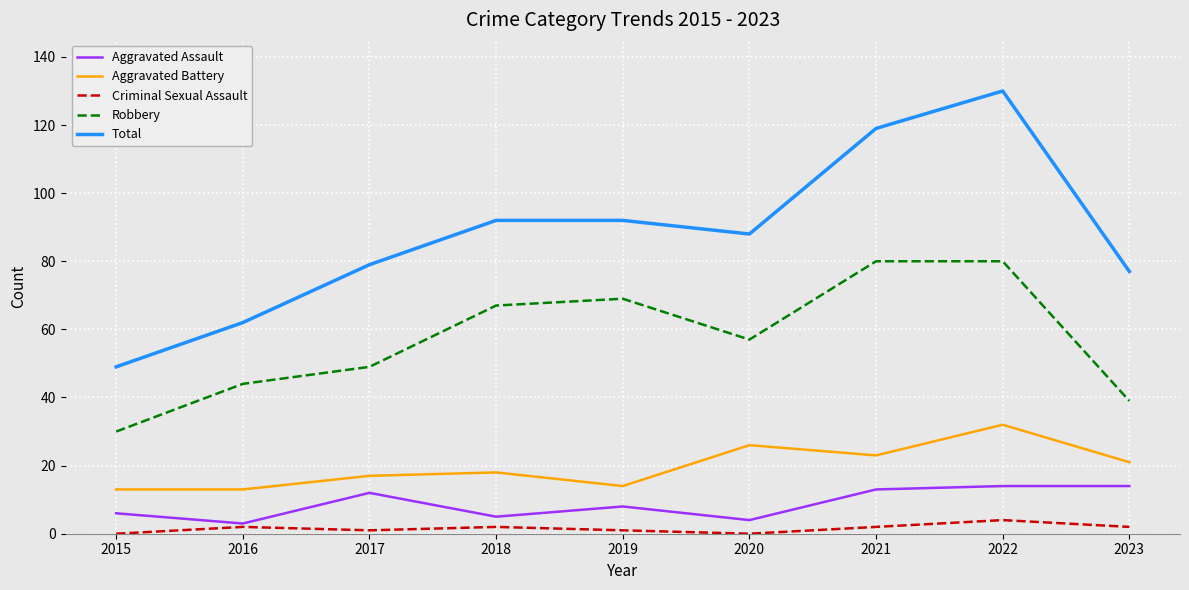

Reading left to right, what are all the values shown in this chart?

Aggravated Assault: 6	3	12	5	8	4	13	14	14
Aggravated Battery: 13	13	17	18	14	26	23	32	21
Criminal Sexual Assault: 0	2	1	2	1	0	2	4	2
Robbery: 30	44	49	67	69	57	80	80	39
Total: 49	62	79	92	92	88	119	130	77